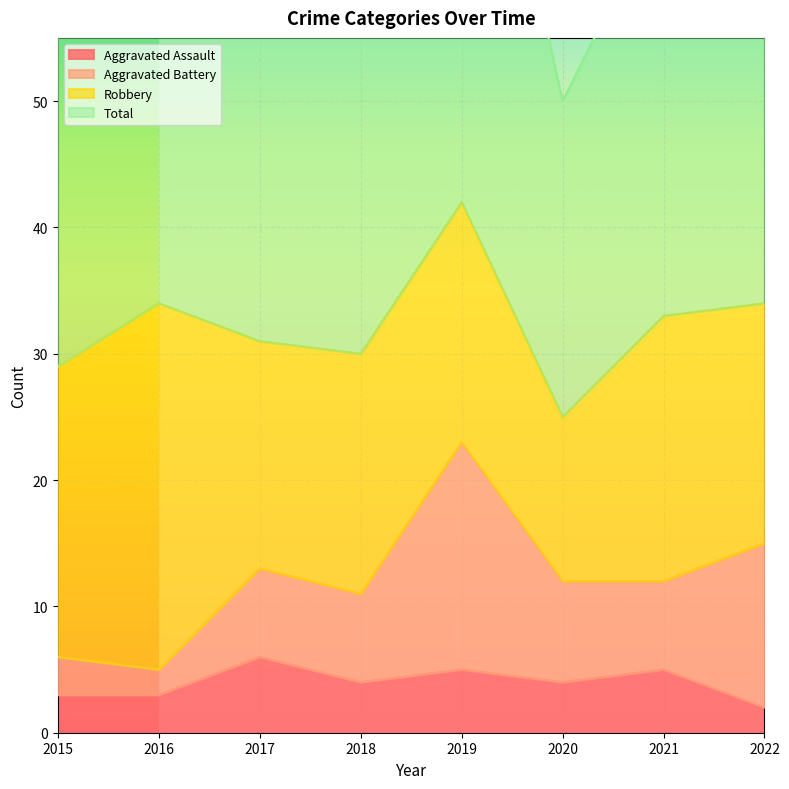

True or false: Aggravated Assault and Total intersect in this chart.

False